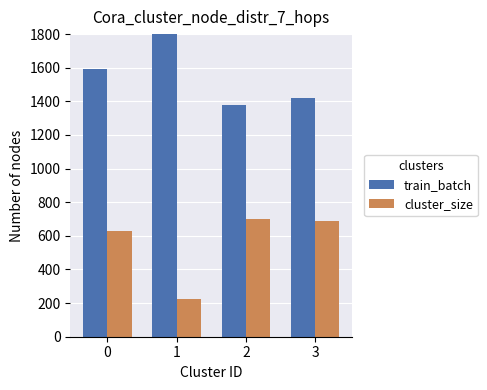

What are all the series names shown in the legend?

train_batch, cluster_size